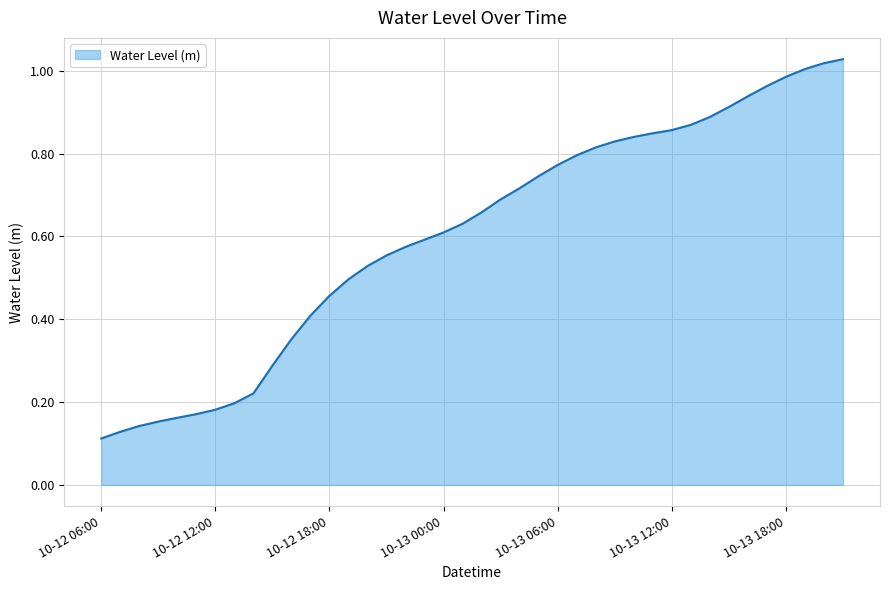

Rank the categories by value from lowest to highest.

2023-10-12 06:00, 2023-10-12 07:00, 2023-10-12 08:00, 2023-10-12 09:00, 2023-10-12 10:00, 2023-10-12 11:00, 2023-10-12 12:00, 2023-10-12 13:00, 2023-10-12 14:00, 2023-10-12 15:00, 2023-10-12 16:00, 2023-10-12 17:00, 2023-10-12 18:00, 2023-10-12 19:00, 2023-10-12 20:00, 2023-10-12 21:00, 2023-10-12 22:00, 2023-10-12 23:00, 2023-10-13 00:00, 2023-10-13 01:00, 2023-10-13 02:00, 2023-10-13 03:00, 2023-10-13 04:00, 2023-10-13 05:00, 2023-10-13 06:00, 2023-10-13 07:00, 2023-10-13 08:00, 2023-10-13 09:00, 2023-10-13 10:00, 2023-10-13 11:00, 2023-10-13 12:00, 2023-10-13 13:00, 2023-10-13 14:00, 2023-10-13 15:00, 2023-10-13 16:00, 2023-10-13 17:00, 2023-10-13 18:00, 2023-10-13 19:00, 2023-10-13 20:00, 2023-10-13 21:00